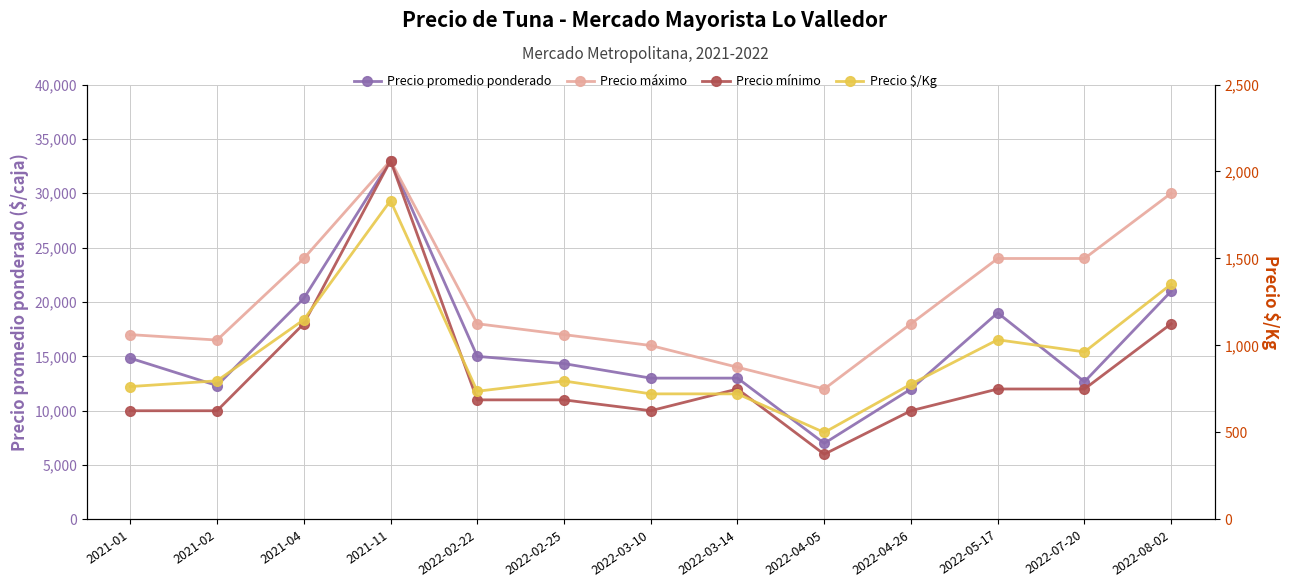

The Precio $/Kg series shows 454 at 2022-05-17. True or false?

False